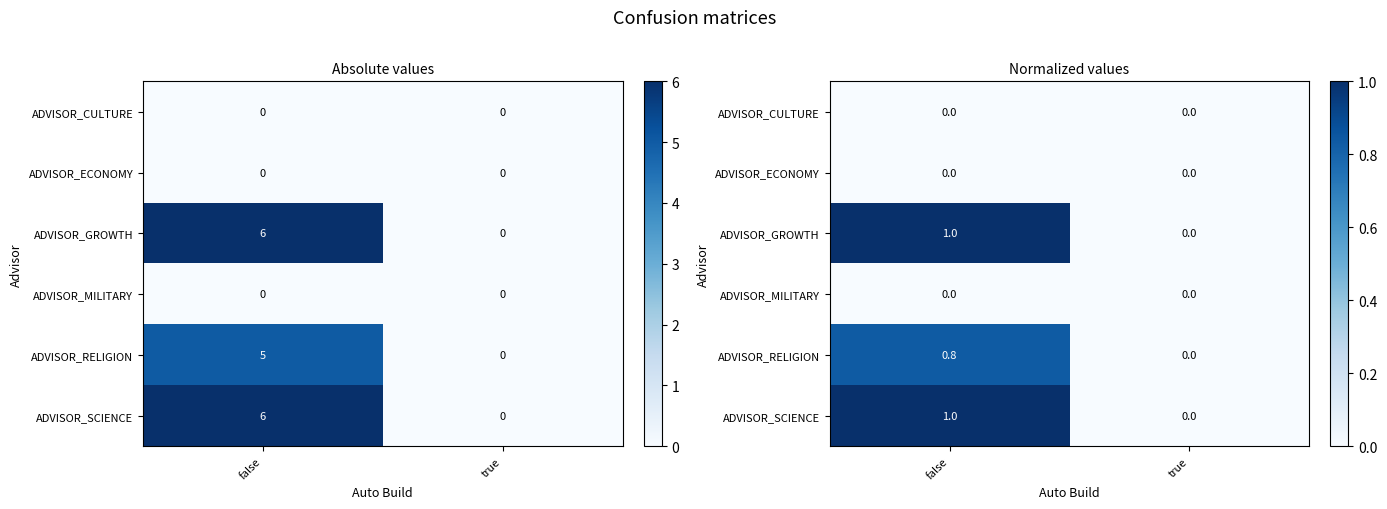

What is the maximum value shown in the chart?

1.0